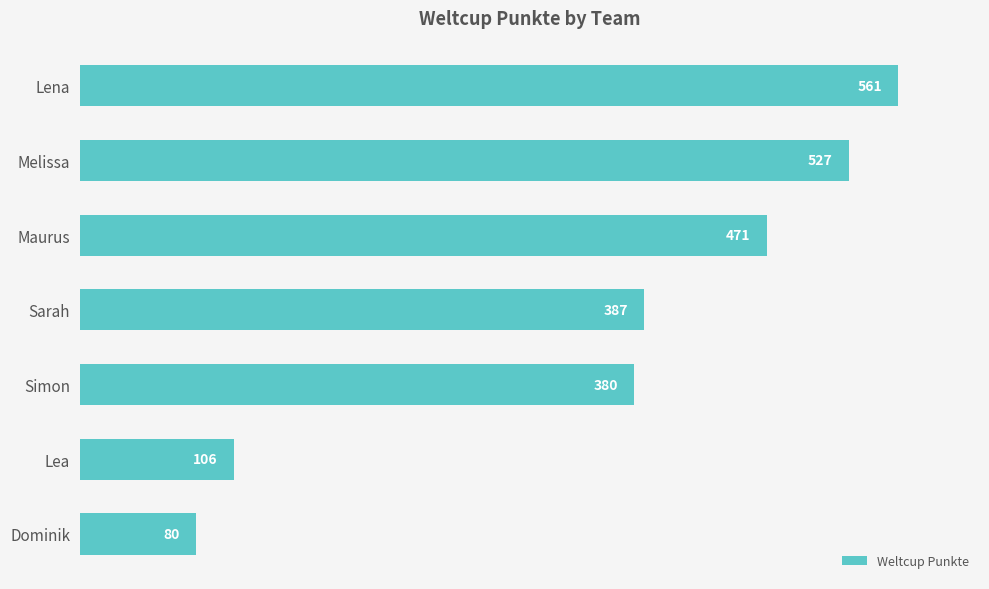

Which has a higher value, Lena or Simon?

Lena